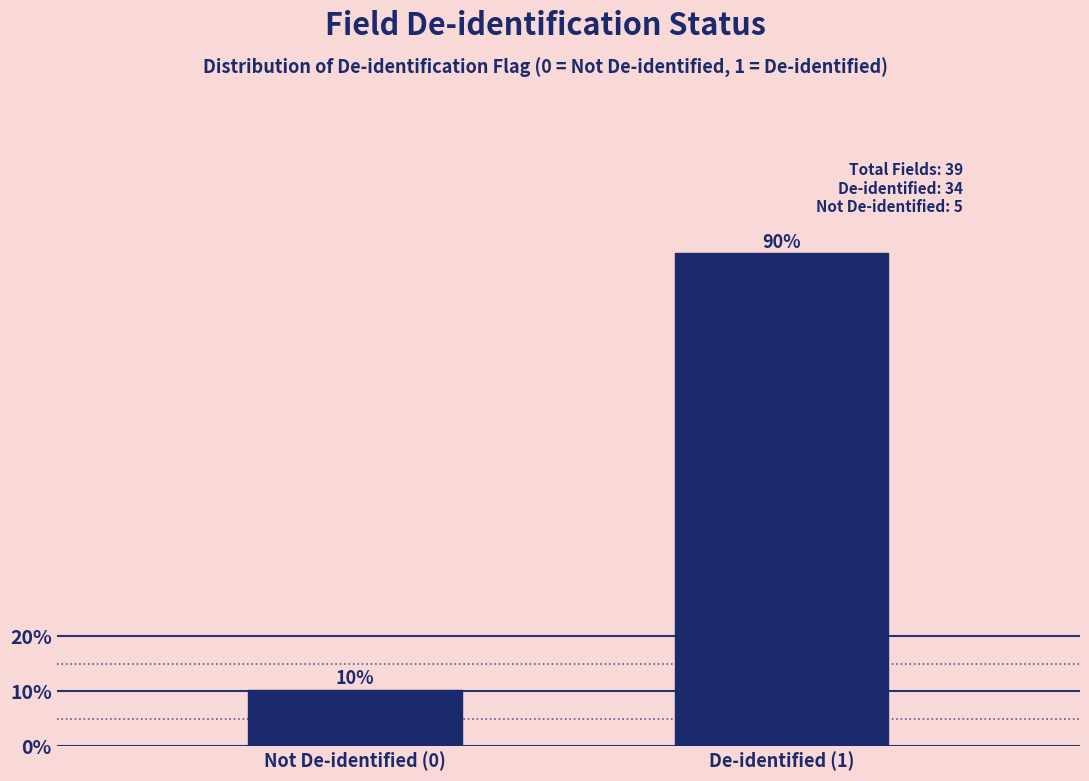

What is the average value?

50.0